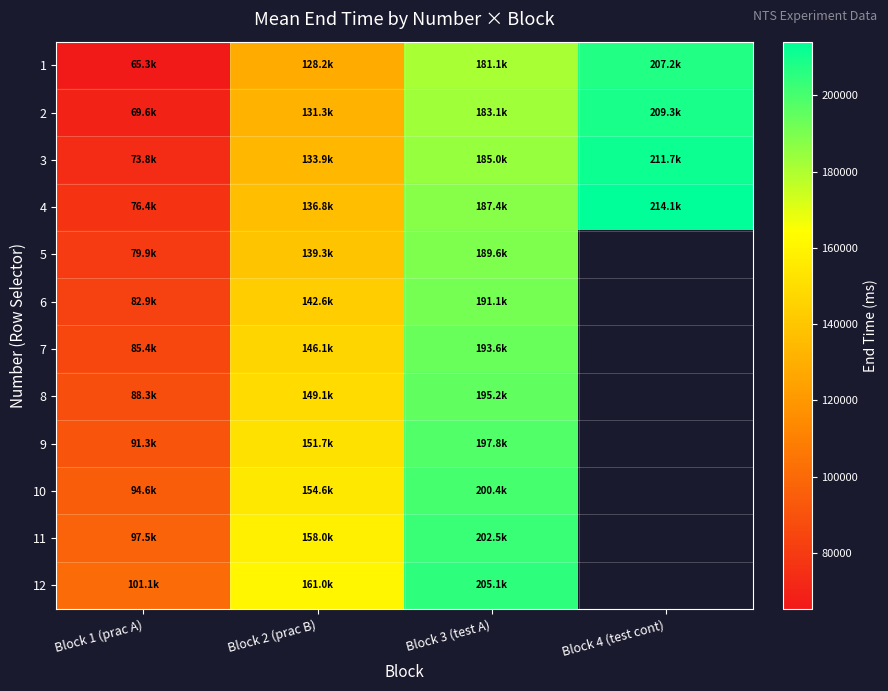

How many categories are shown in the chart?

4